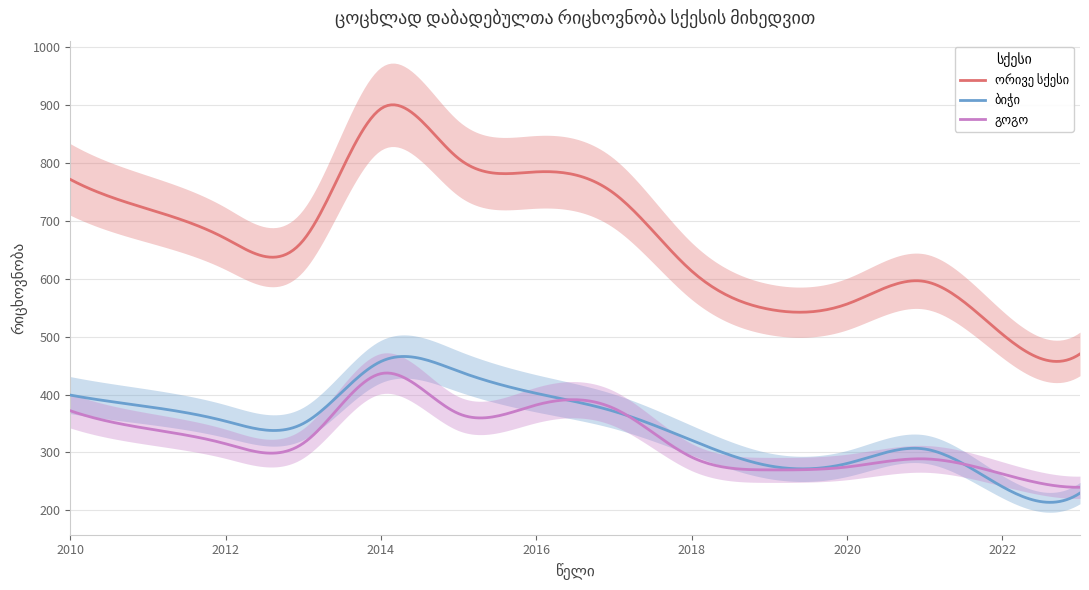

How many lines are shown in the chart?

3